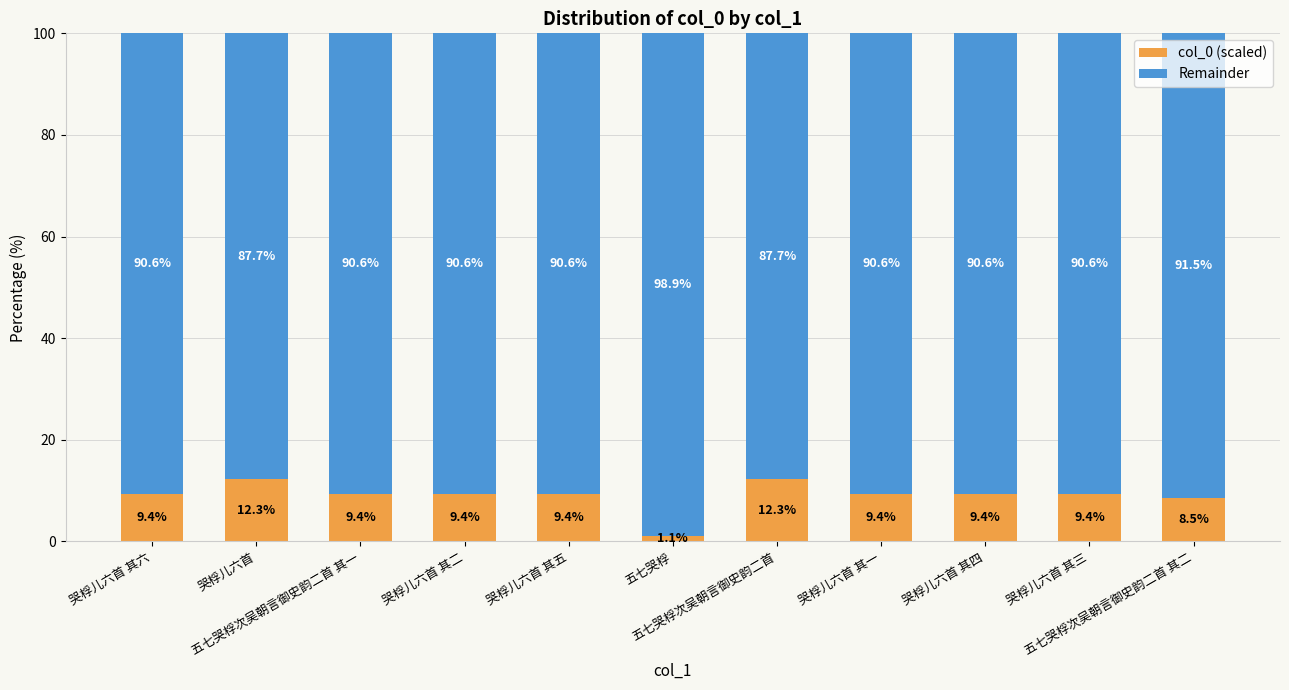

What is the maximum value for col_0 (scaled)?

12.3